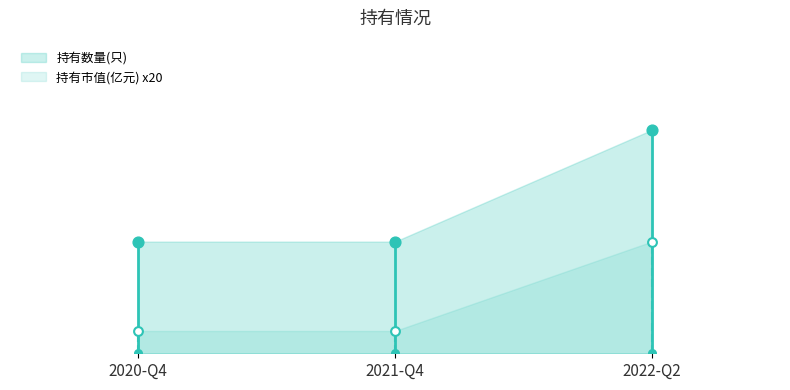

Is the value of 持有市值(亿元) at 2021-Q4 greater than the value of 持有数量(只) at 2021-Q4?

No